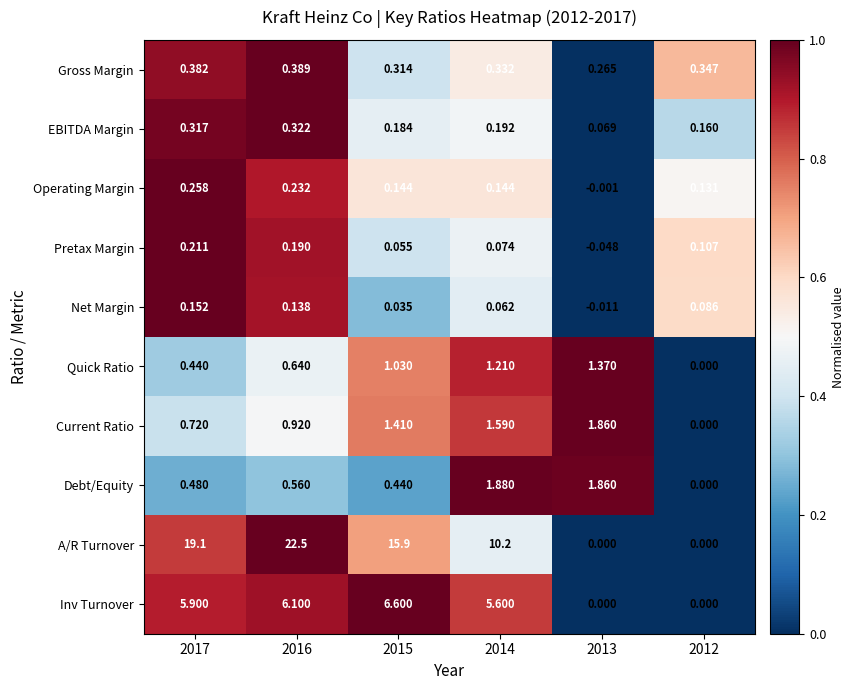

Rank the series by their maximum value, from highest to lowest.

A/R Turnover, Inv Turnover, Debt/Equity, Current Ratio, Quick Ratio, Gross Margin, EBITDA Margin, Operating Margin, Pretax Margin, Net Margin